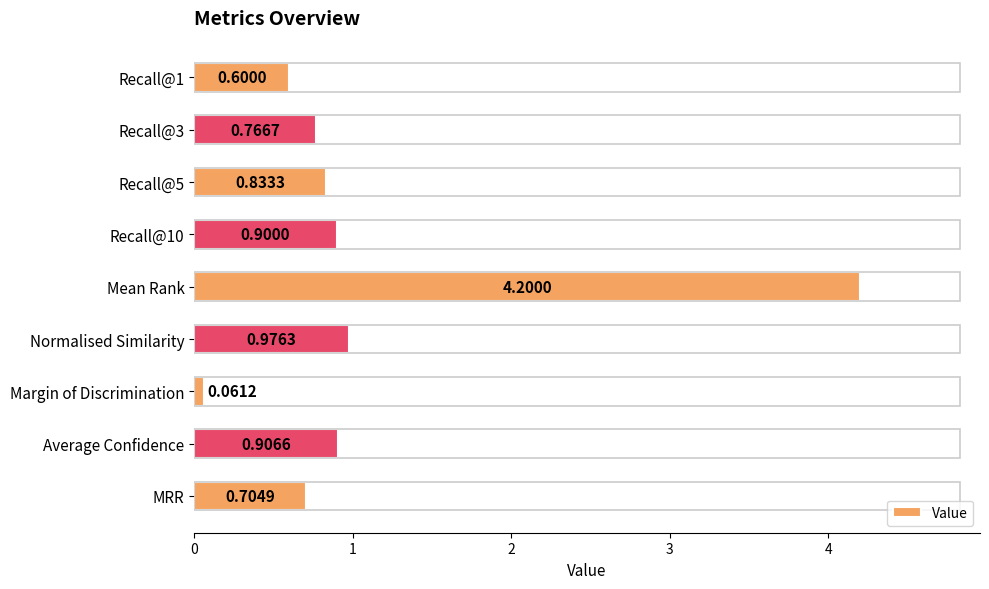

Between Normalised Similarity and Average Confidence, which is larger?

Normalised Similarity